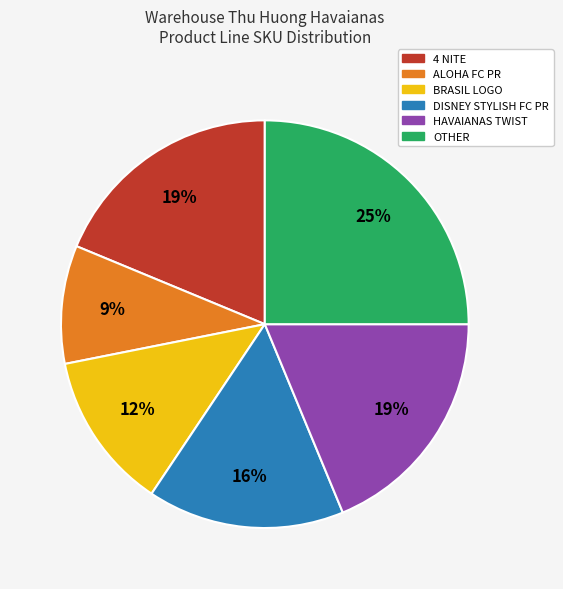

Does any single category account for the majority?

No